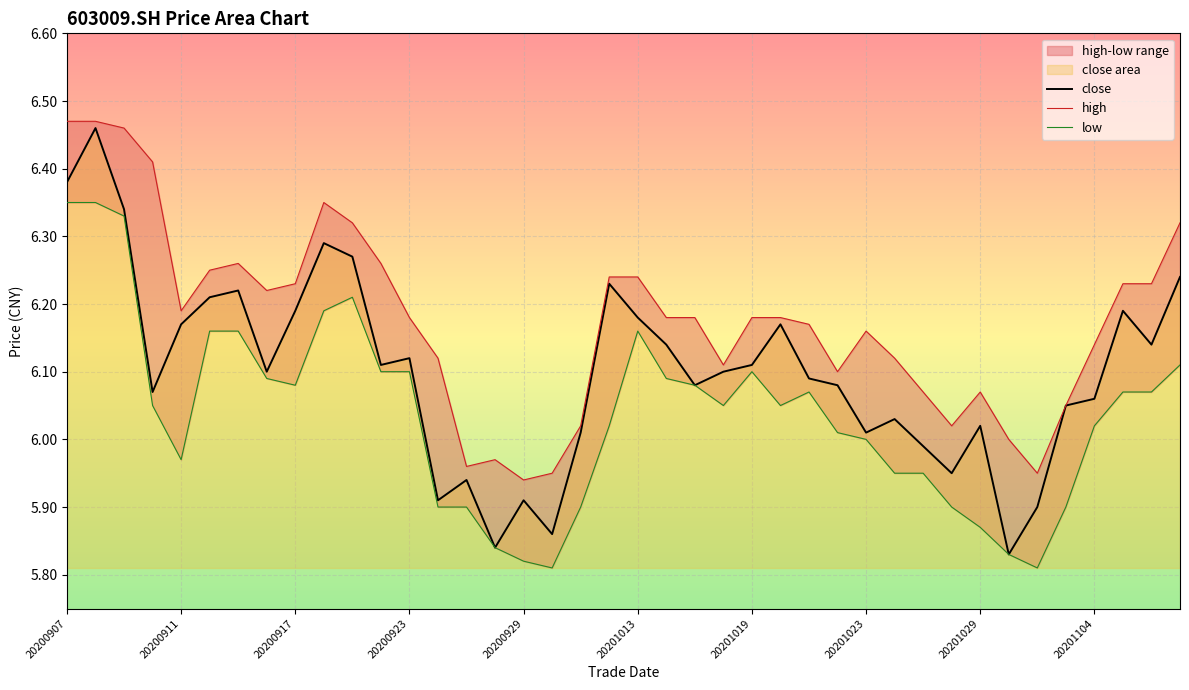

At which label does close first exceed 6?

20200907